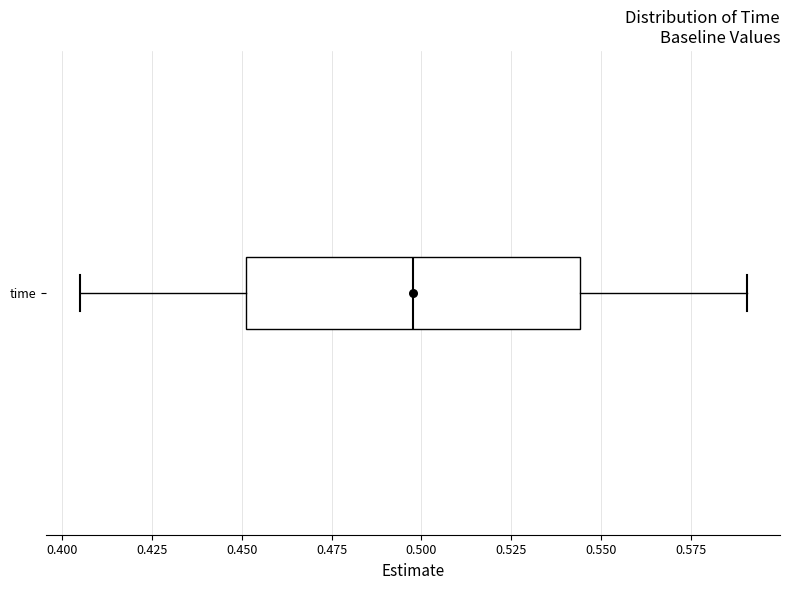

Transcribe this box plot: give where the median line is, the range the box spans, and where the two whiskers end, as read against the x-axis. The values are not printed on the chart, so give them approximately, as read against the axis.

median 0.500, box 0.450 to 0.545, whiskers 0.405 to 0.590